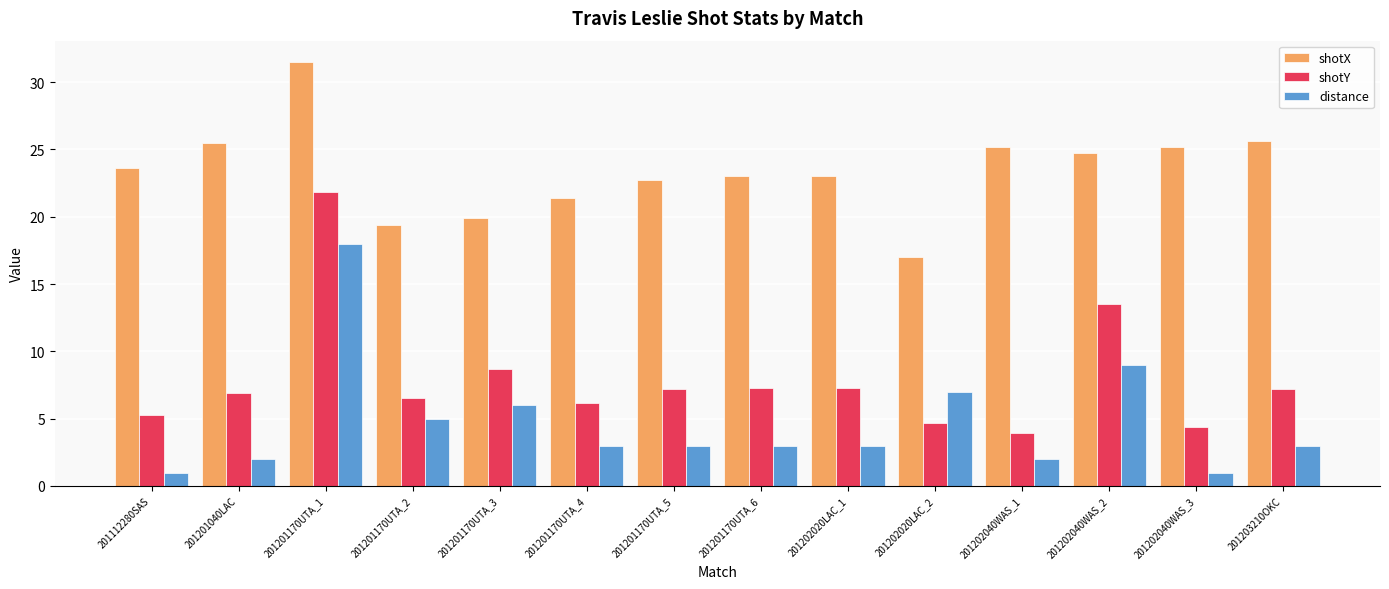

List the series in order of their peak value, lowest first.

distance, shotY, shotX